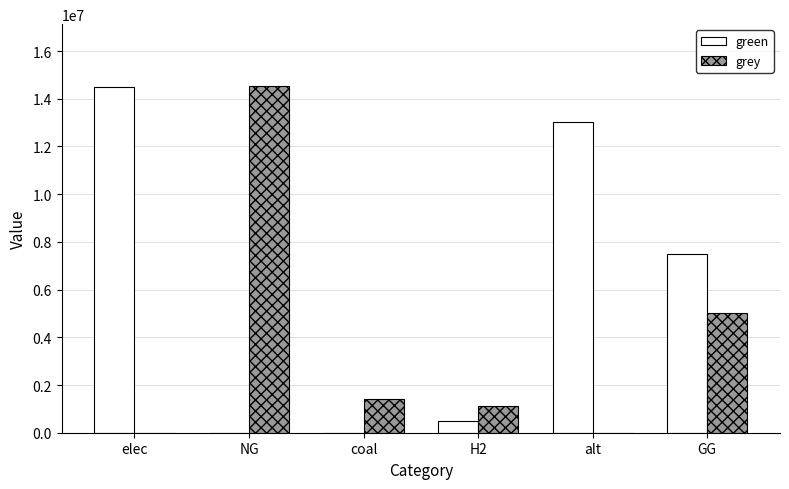

Reading right to left, transcribe all the data shown in this chart.

green: 7500000.0	13041579.4	500000.0	0.0	0.0	14508001.0
grey: 5000000.0	0.0	1115888.4	1394395.5	14514792.6	0.0